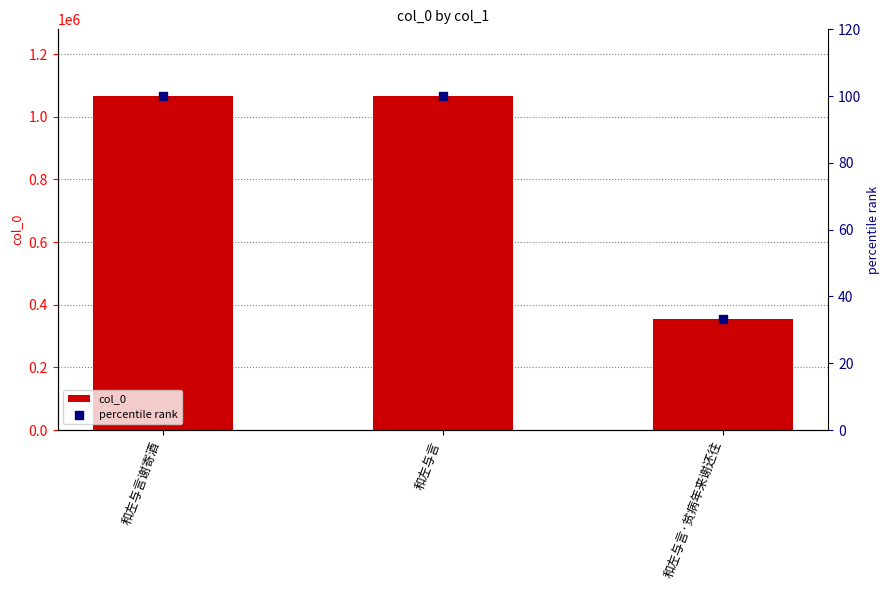

What is the total value across all series at 和左与言·贫病年来谢还往?

354077.2